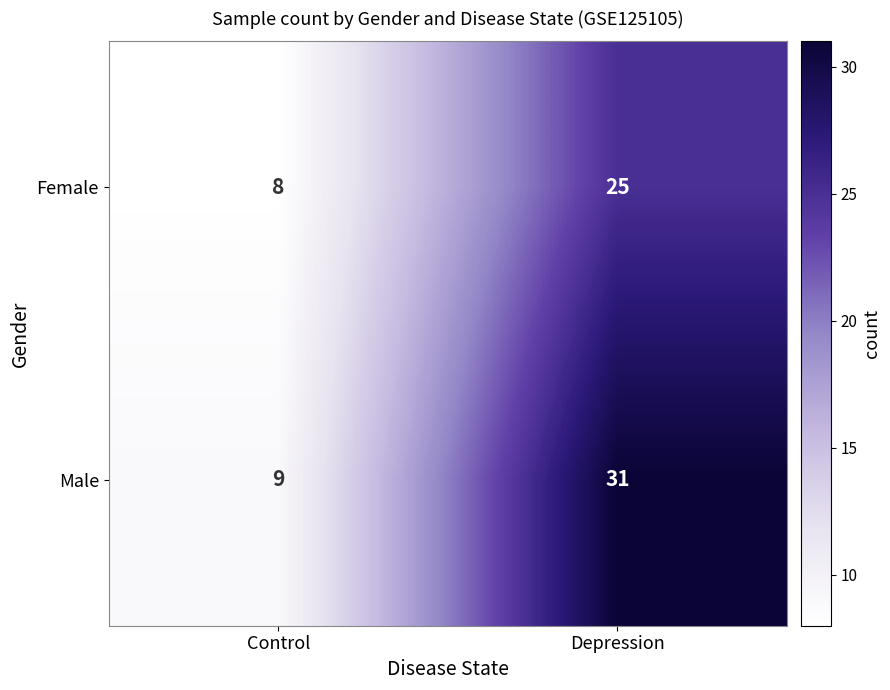

What is the difference between the maximum and minimum values in the Male series?

22